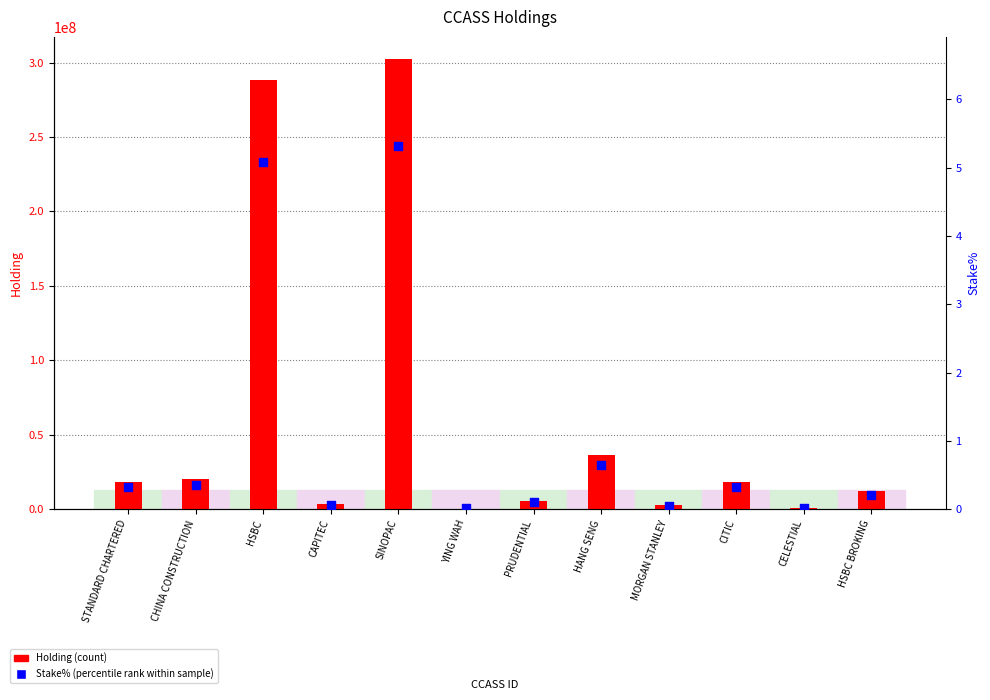

Is the value of Holding at HSBC greater than the value of Stake% at CITIC?

Yes